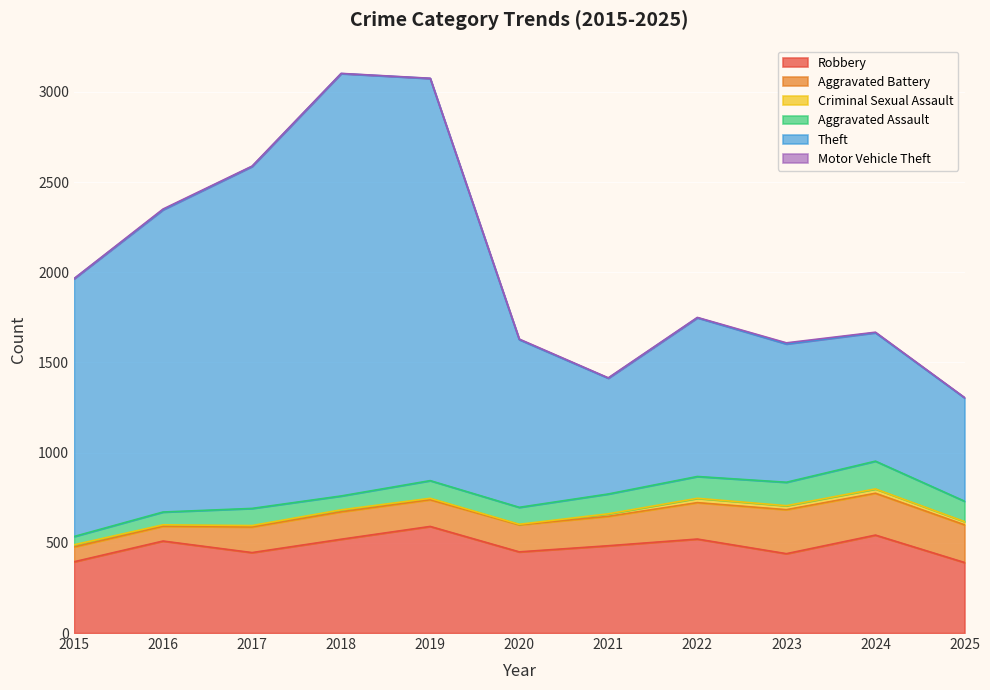

In Aggravated Assault, how many points are higher than both neighbors (excluding endpoints)?

3